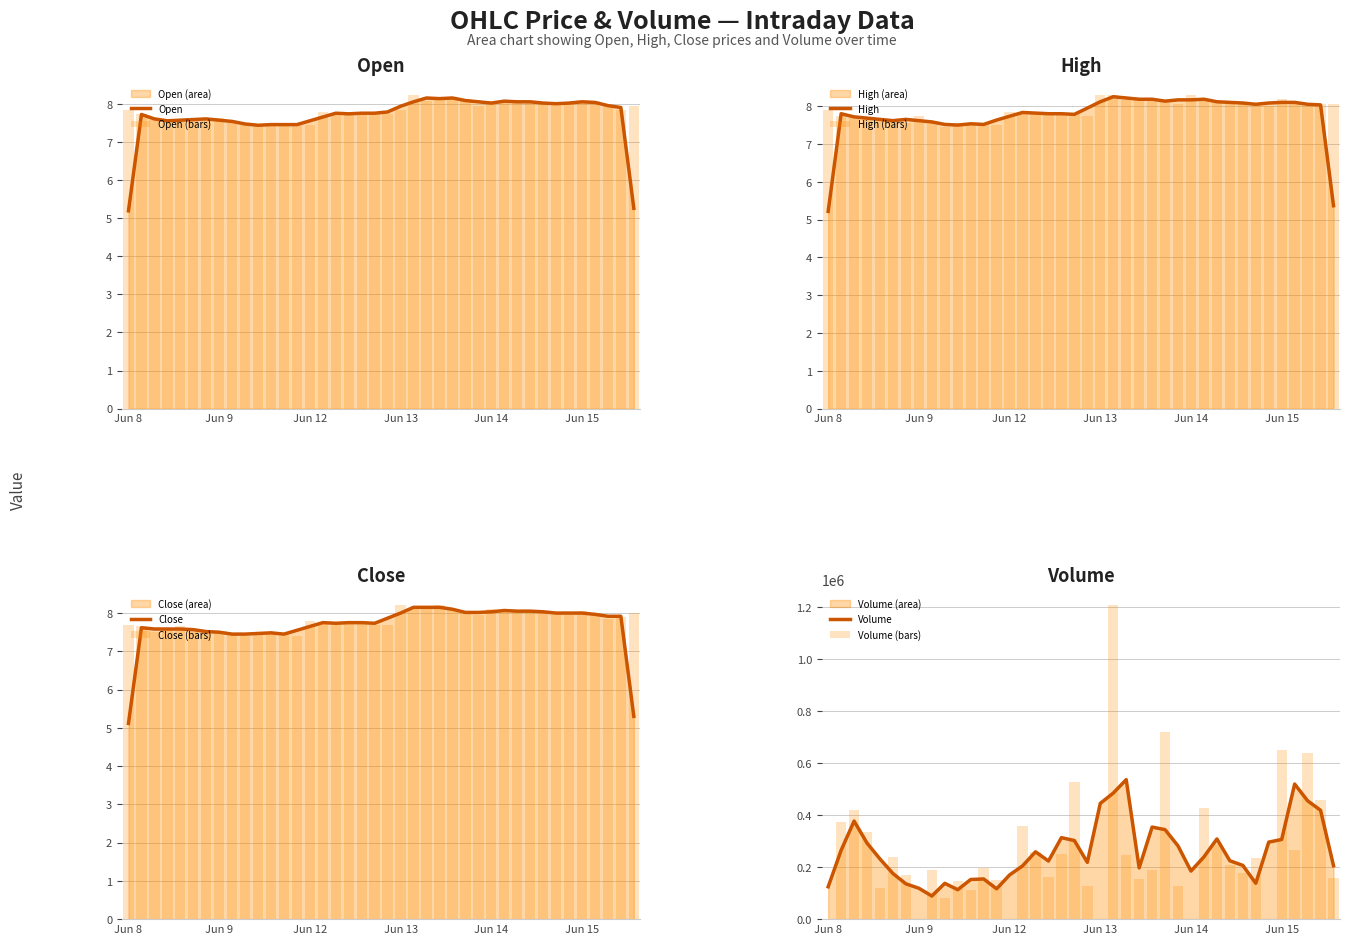

List the series in order of their peak value, lowest first.

Close, Open, High, Volume